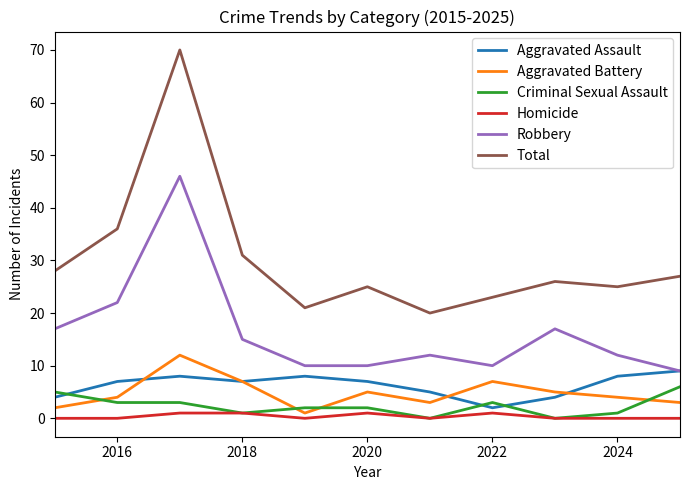

True or false: Robbery and Homicide cross at least once.

False